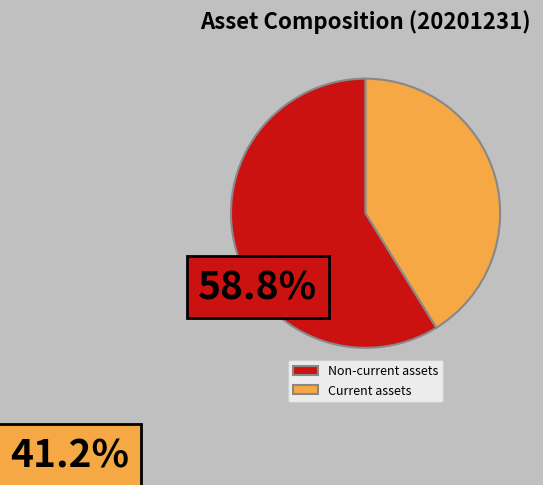

Count the number of slices in the pie.

2